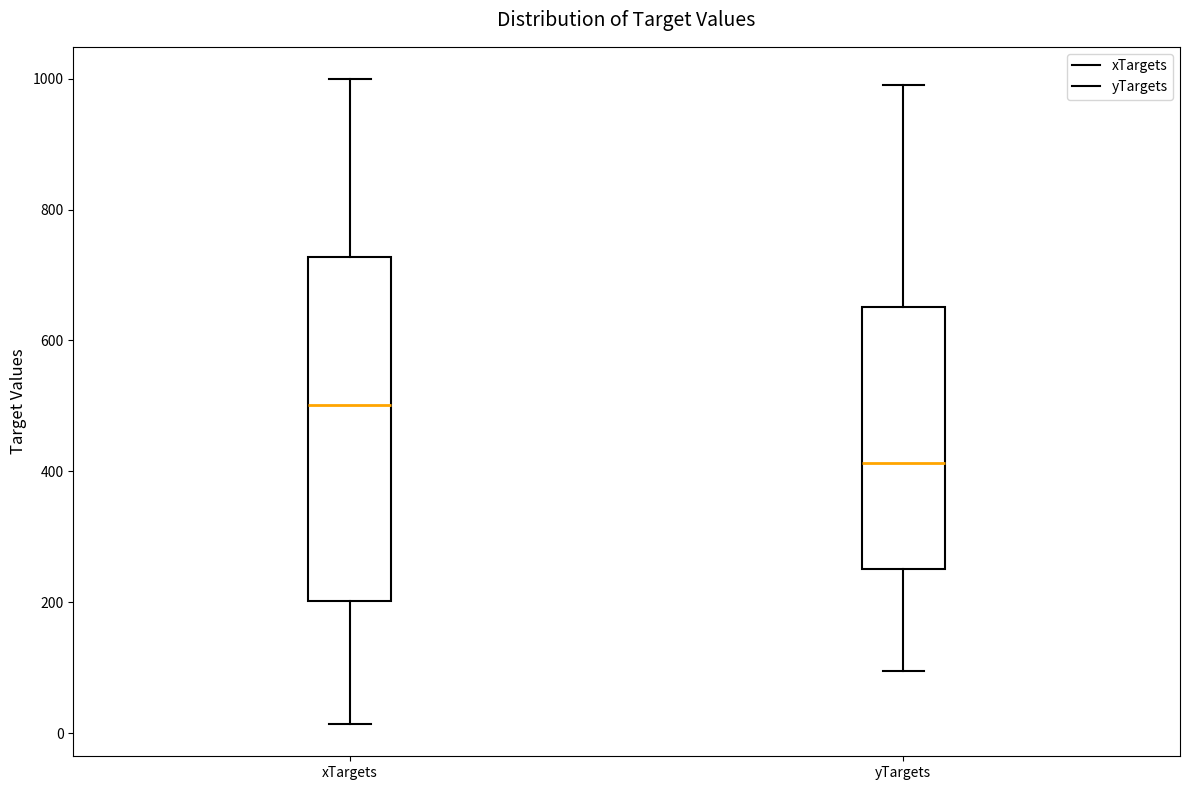

Comparing the boxes themselves (not the whiskers), which one is the tallest?

xTargets